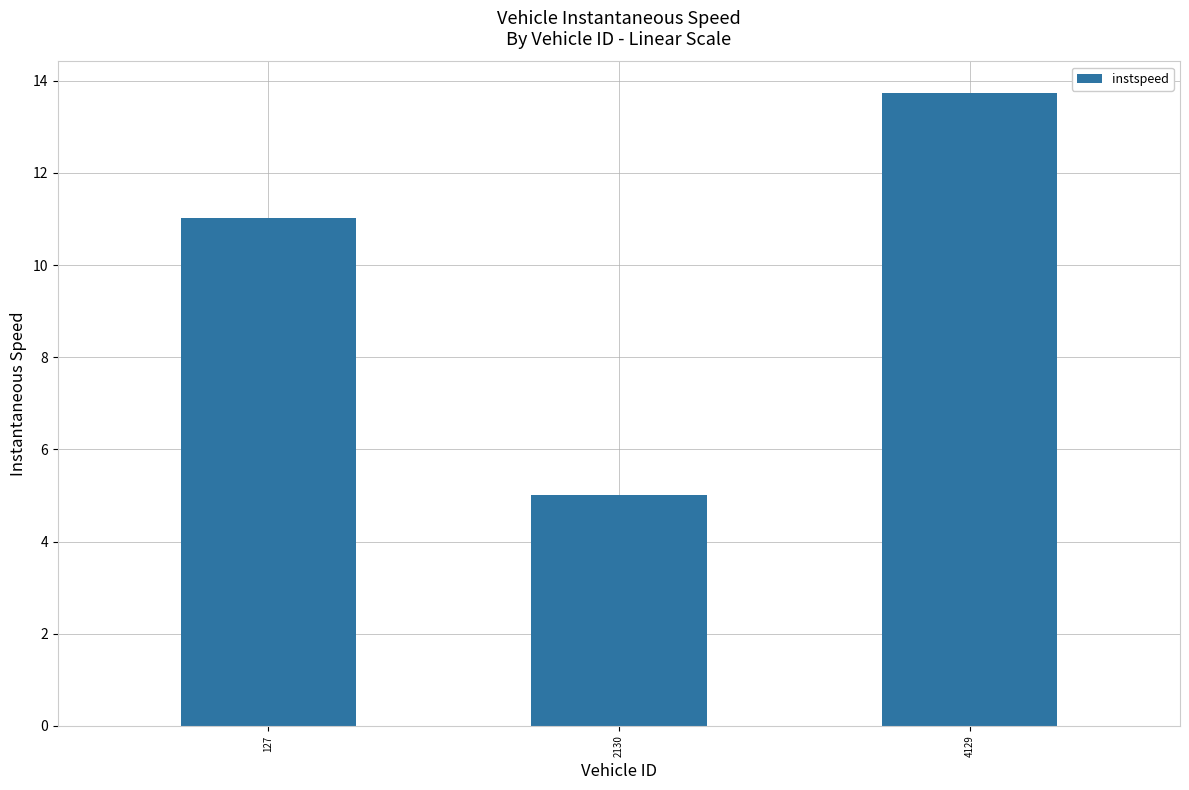

What is the average value?

9.9